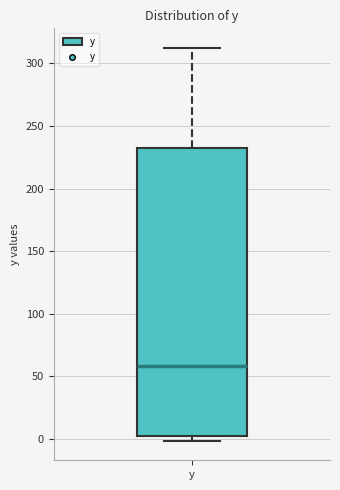

Read this box plot against the y-axis: the position of the median line, the range covered by the box, and the ends of both whiskers. The values are not printed on the chart, so give them approximately, as read against the axis.

median 60, box 0 to 235, whiskers 0 (just below the box's lower edge) to 310